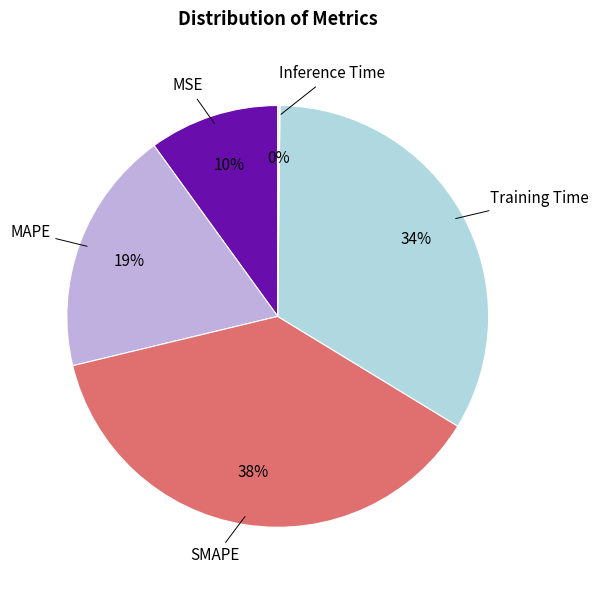

The SMAPE slice represents 38% of the pie. True or false?

True